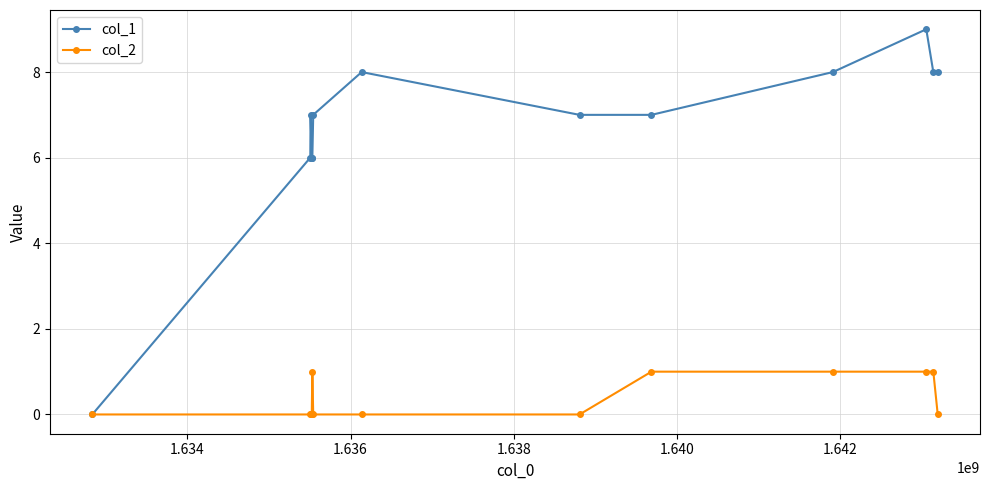

List the series in order of their overall mean, highest first.

col_1, col_2